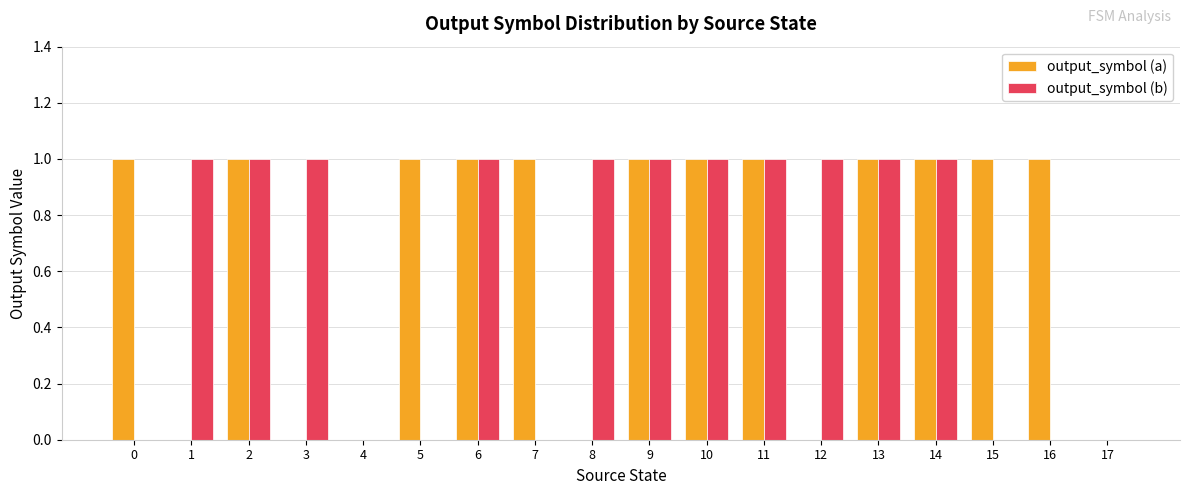

Is the value of output_symbol (b) at 0 greater than the value of output_symbol (a) at 13?

No